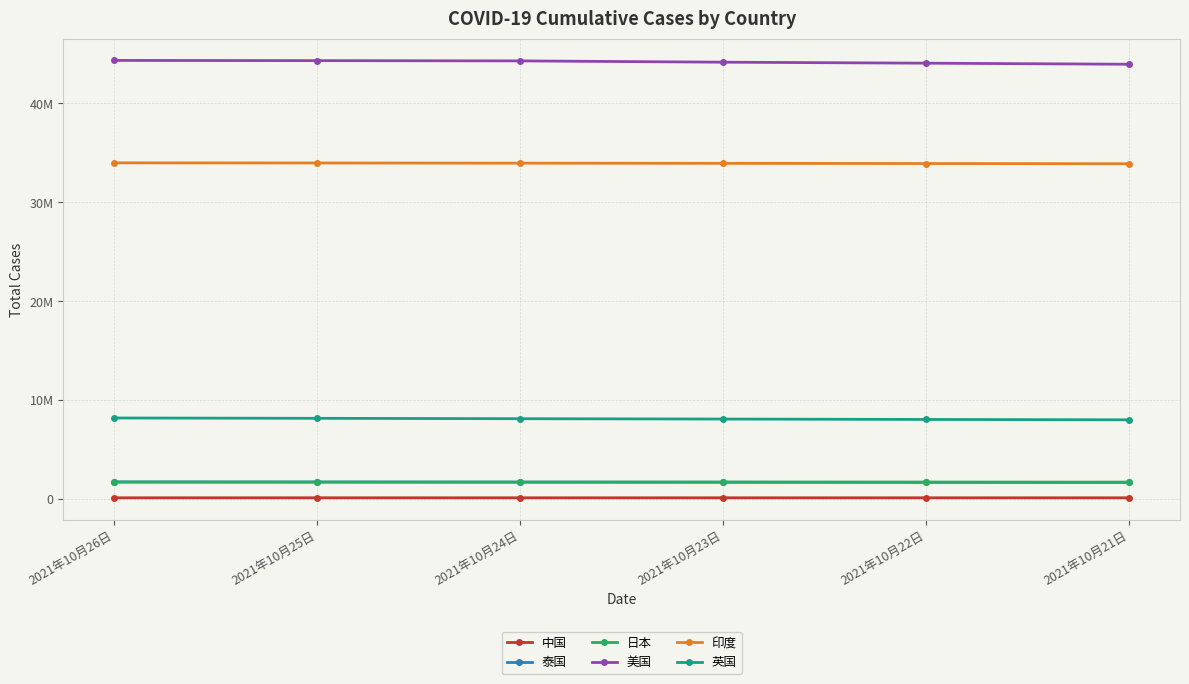

What is the sum of all 泰国 values?

10229968